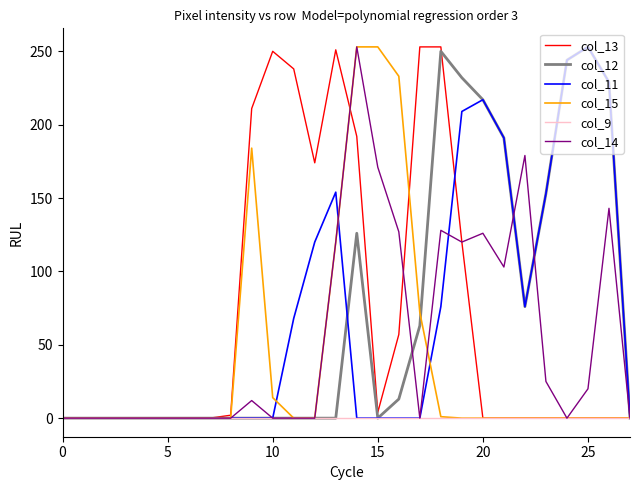

What is the label of the 21st point from the left?

20